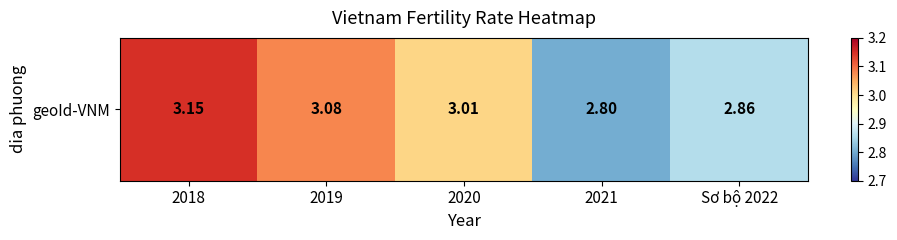

Which has a higher value, Sơ bộ 2022 or 2019?

2019